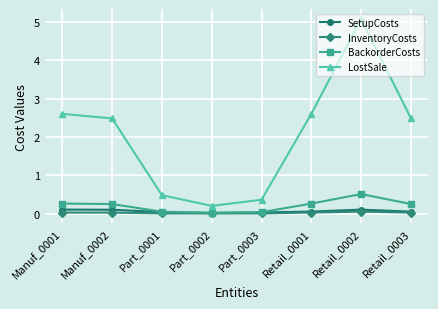

Which series has the largest range (max minus min)?

LostSale